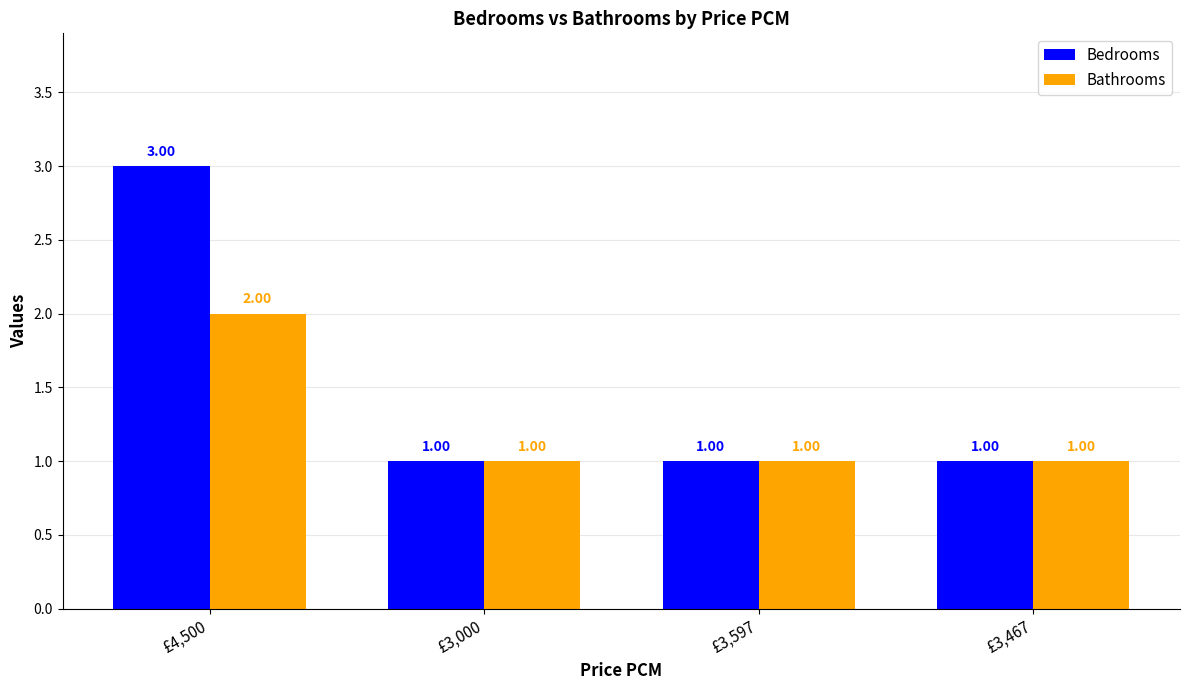

What is the total value across all series at £3,467?

2